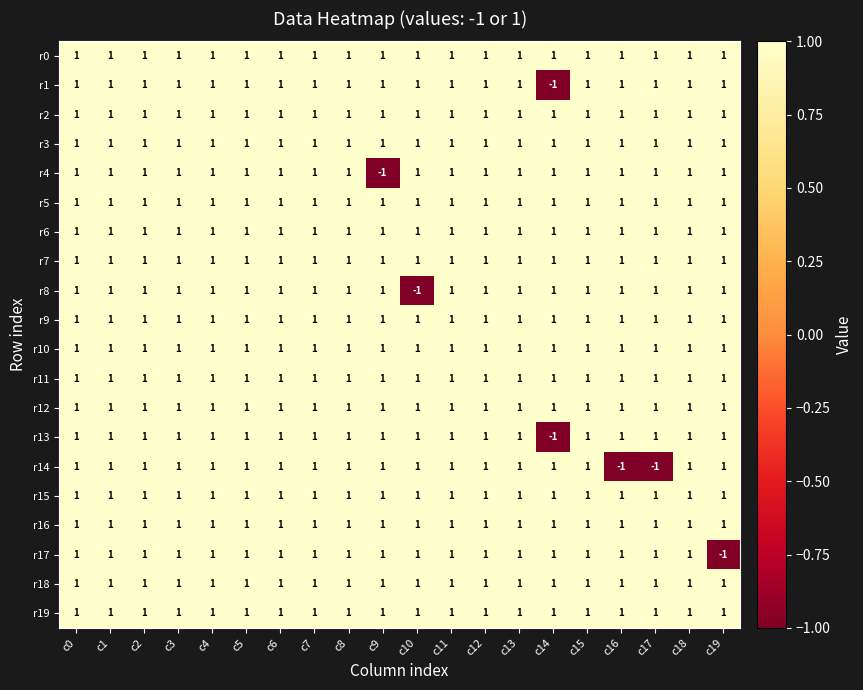

At how many categories does at least one series exceed 0?

20